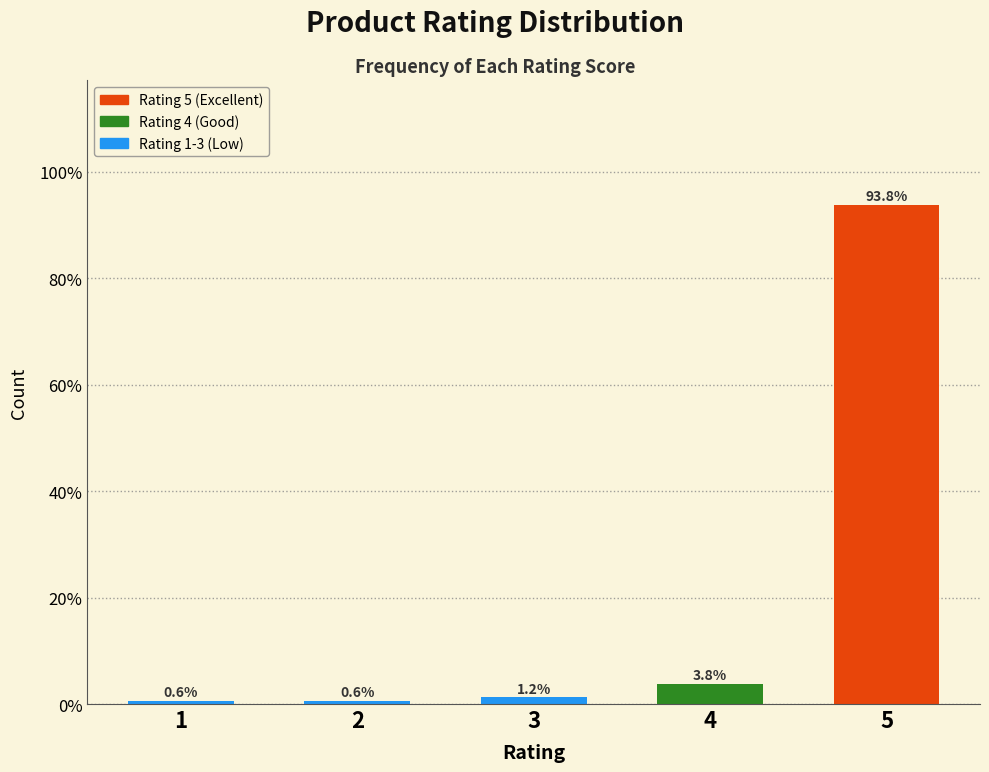

The value at 1 is 0.6. True or false?

True